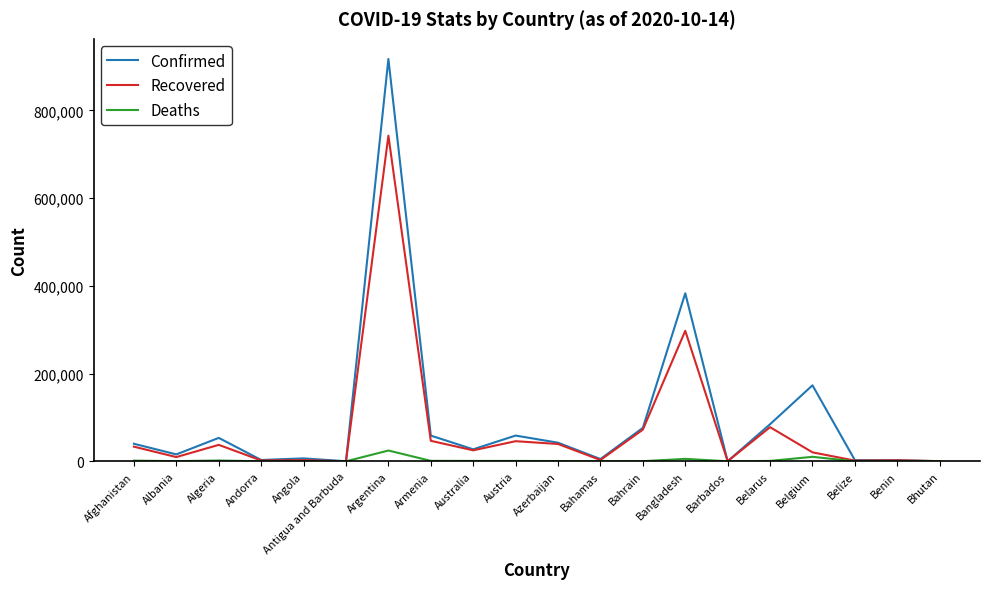

Which series has the largest range (max minus min)?

Confirmed